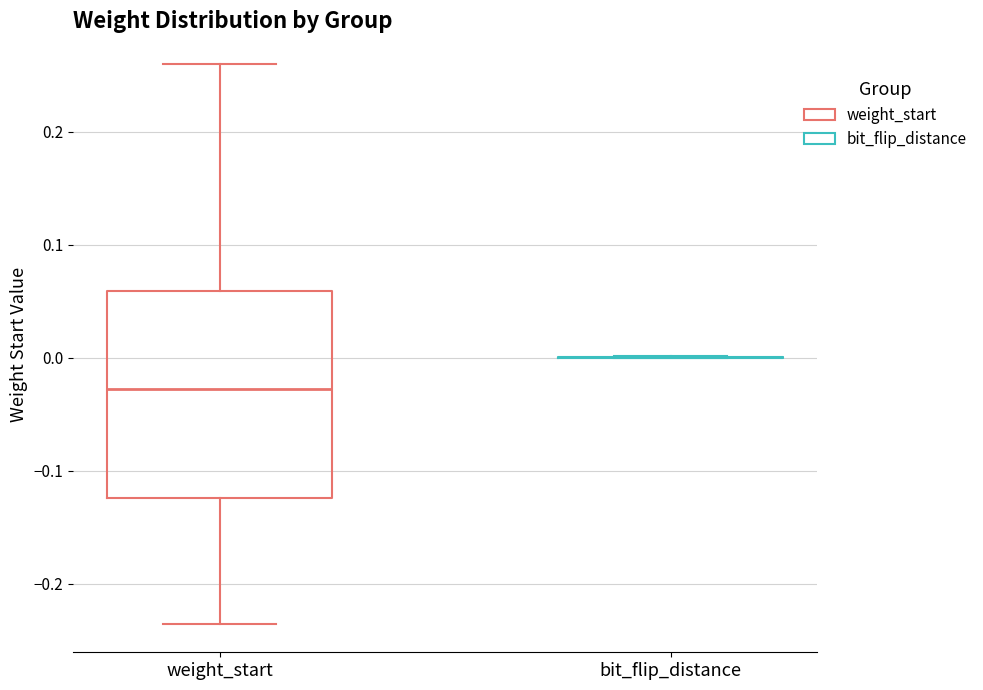

Comparing the boxes themselves (not the whiskers), which one is the tallest?

weight_start